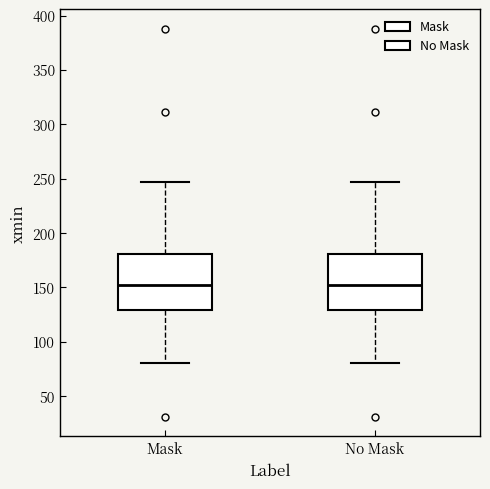

Reading left to right, transcribe this box plot: for each box, give where its median line is, the range the box spans, and where its two whiskers end, as read against the y-axis. The values are not printed on the chart, so give them approximately, as read against the axis.

Mask: median 150, box 130 to 180, whiskers 80 to 245
No Mask: median 150, box 130 to 180, whiskers 80 to 245